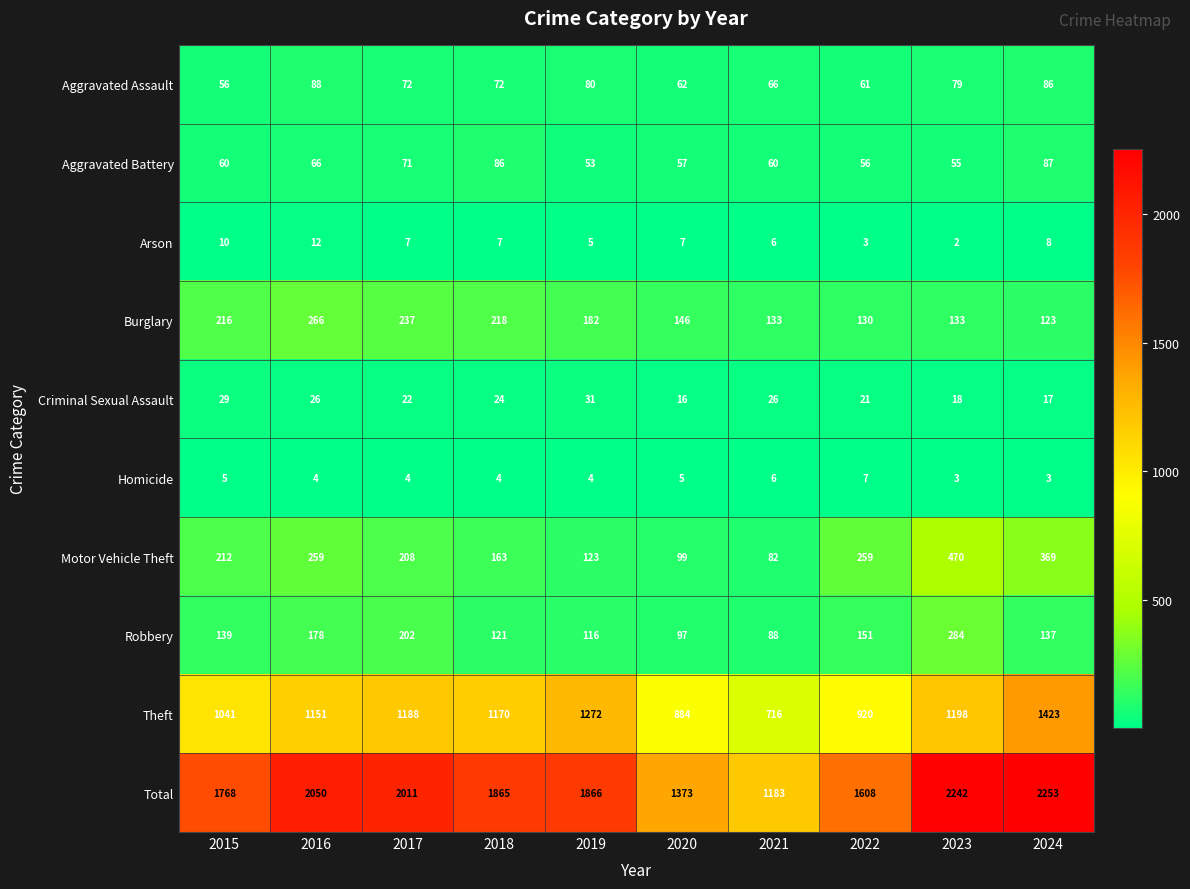

What is the average value of the Robbery series?

151